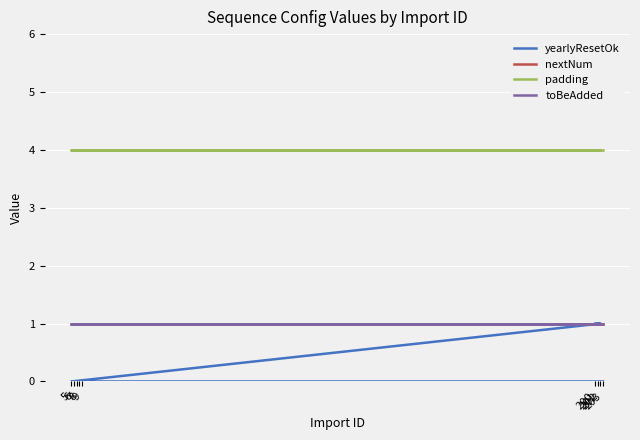

True or false: toBeAdded has more than 2 interior local peaks.

False